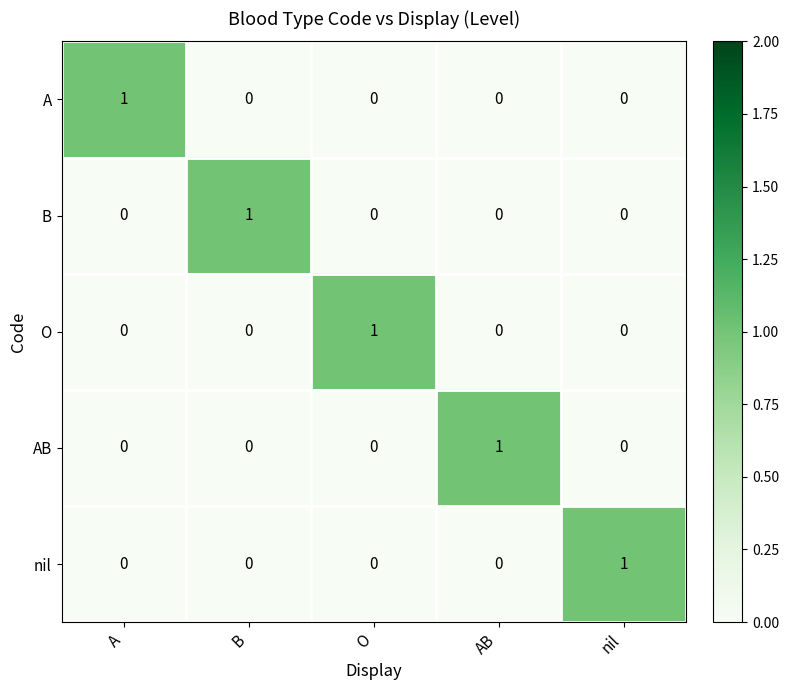

Reading left to right, what are all the values shown in this chart?

A: A=1	B=0	O=0	AB=0	nil=0
B: A=0	B=1	O=0	AB=0	nil=0
O: A=0	B=0	O=1	AB=0	nil=0
AB: A=0	B=0	O=0	AB=1	nil=0
nil: A=0	B=0	O=0	AB=0	nil=1